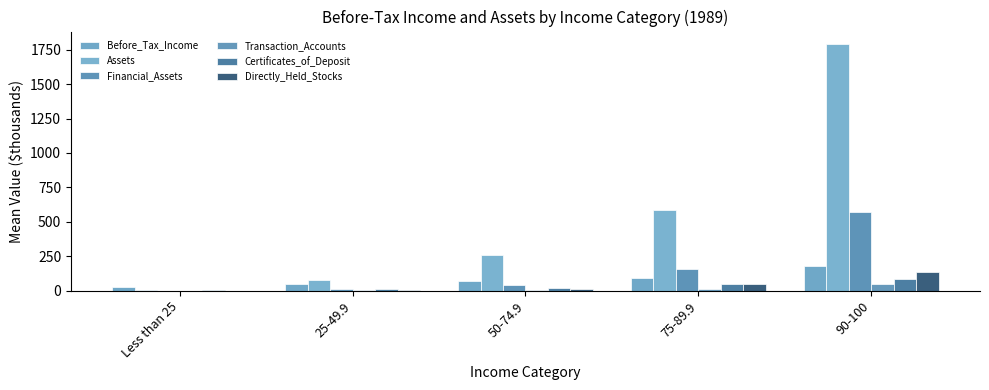

Reading left to right, what are all the values shown in this chart?

Before_Tax_Income: 24.1	50.5	72.2	96.2	180.4
Assets: 6.9	78.4	258.5	582.7	1791.7
Financial_Assets: 1.8	12.7	42.6	159.1	575.2
Transaction_Accounts: 1.2	3.3	6.6	14.1	52.5
Certificates_of_Deposit: 6.9	11.5	23.1	46.1	87.6
Directly_Held_Stocks: 1.2	5.8	13.8	46.1	138.3